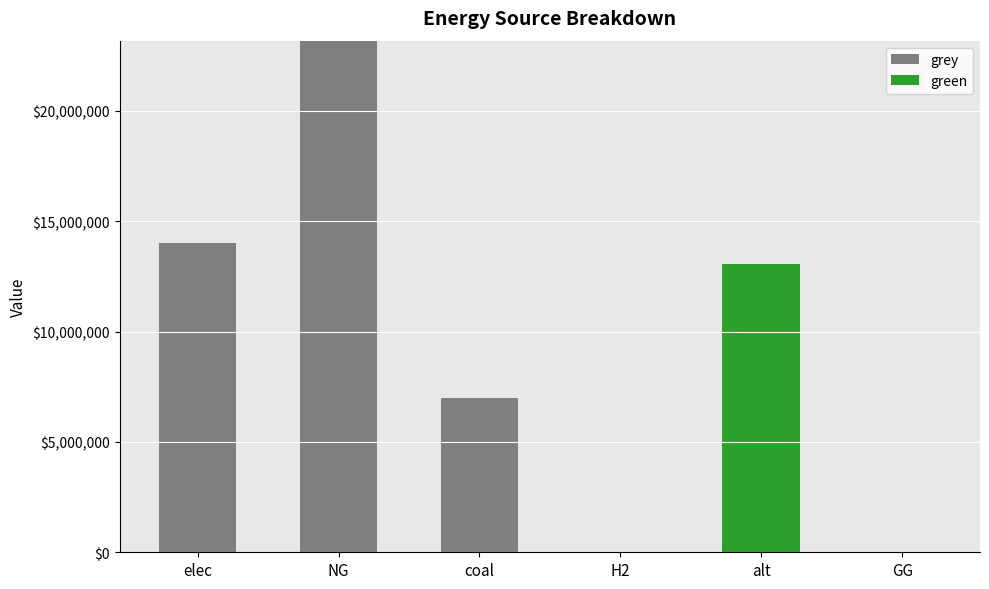

What are all the series names shown in the legend?

grey, green